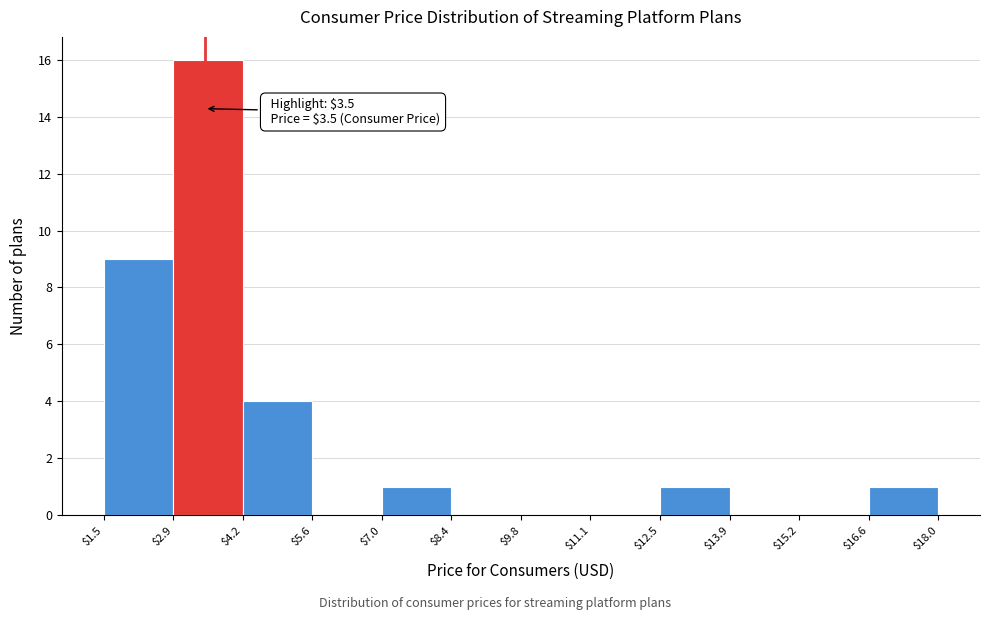

Which range on the x-axis has the tallest bar?

$2.9 to $4.2